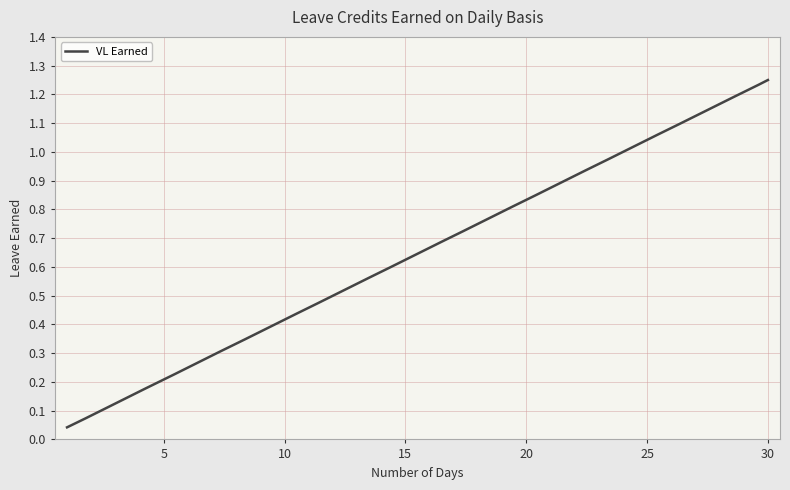

Count the number of categories in the chart.

300